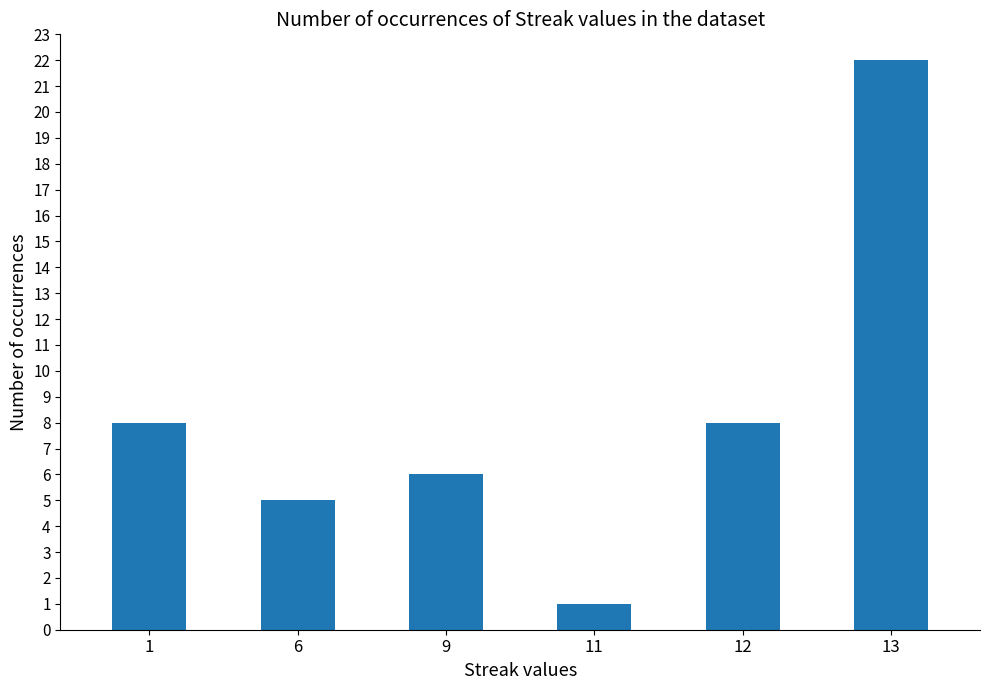

What is the sum of the values at 12 and 6?

13